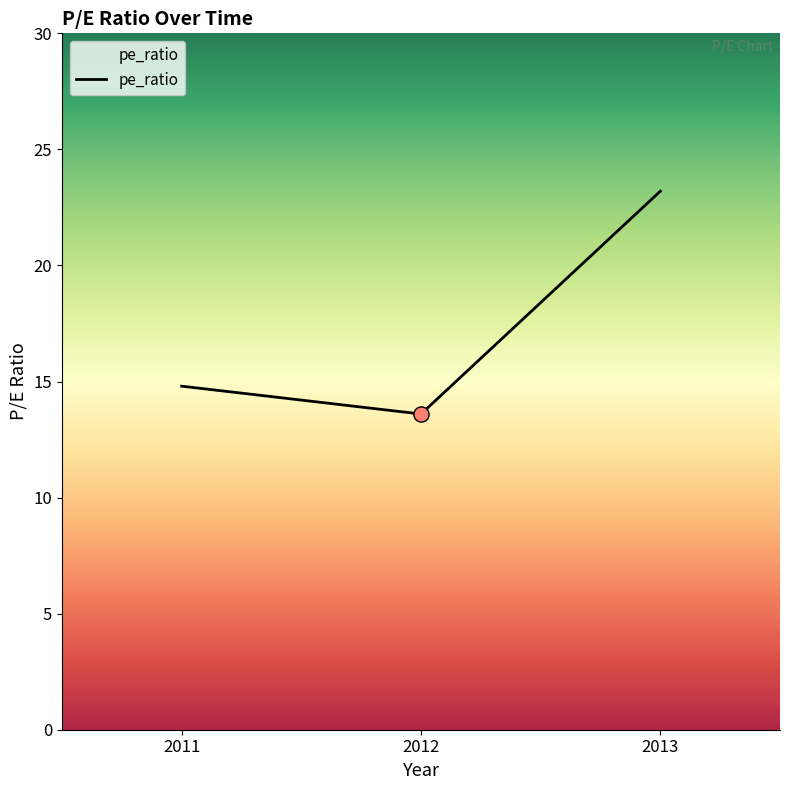

What is the ratio of the value at 2011 to the value at 2013?

0.6